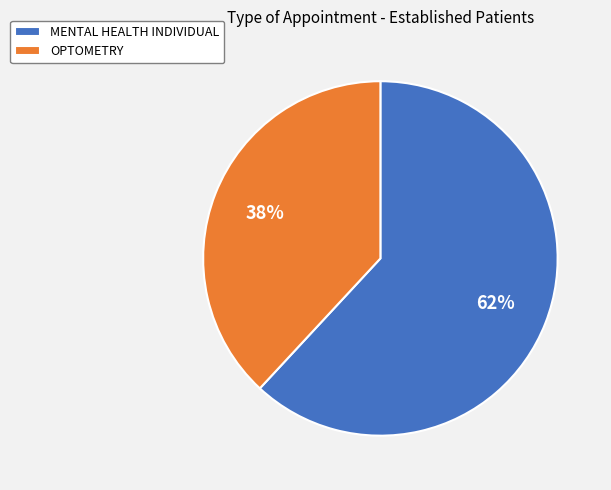

To the nearest percent, what percentage of the pie is MENTAL HEALTH INDIVIDUAL?

62%